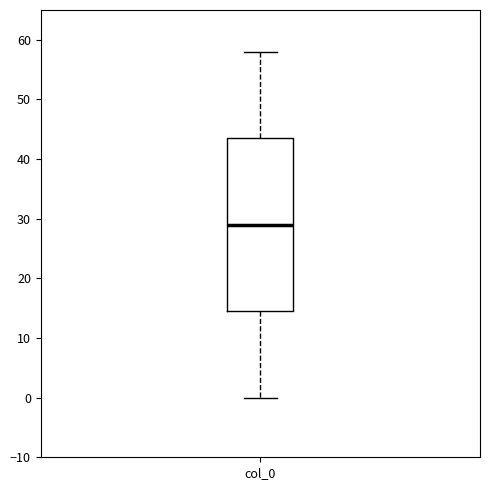

Transcribe this box plot: give where the median line is, the range the box spans, and where the two whiskers end, as read against the y-axis. The values are not printed on the chart, so give them approximately, as read against the axis.

median 29, box 15 to 44, whiskers 0 to 58